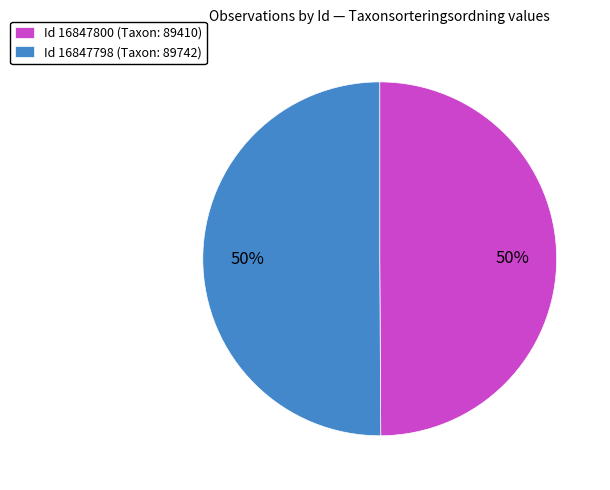

What percentage is the Id 16847798 (Taxon: 89742) slice, to the nearest percent?

50%